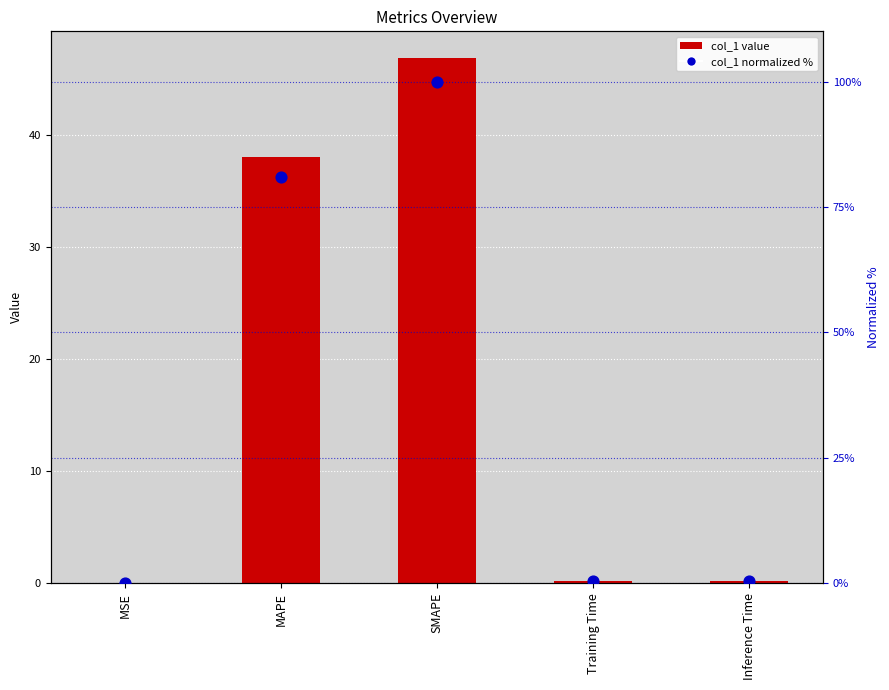

Which series reaches the minimum Y coordinate?

col_1 (bar)